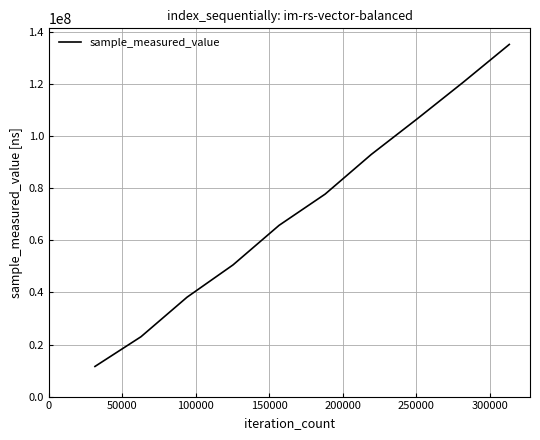

What is the greatest value displayed?

135278300